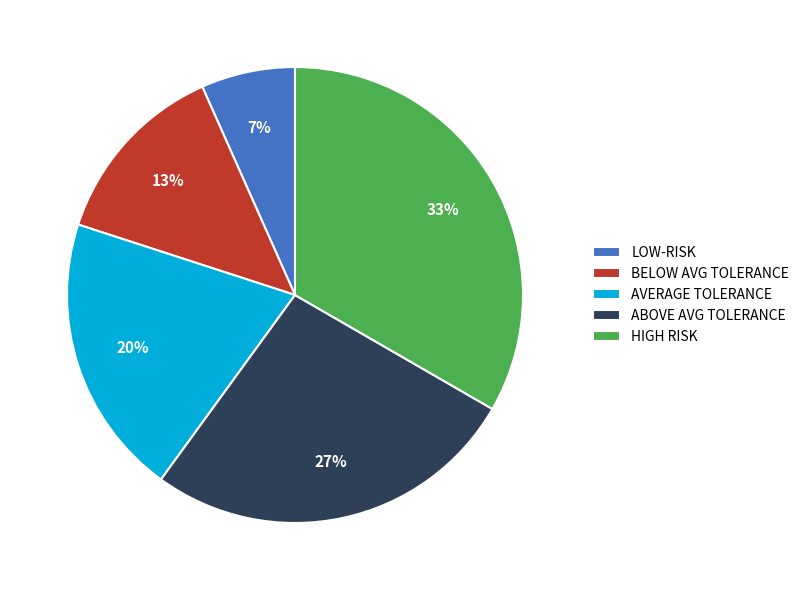

Is there a majority slice in this chart?

No